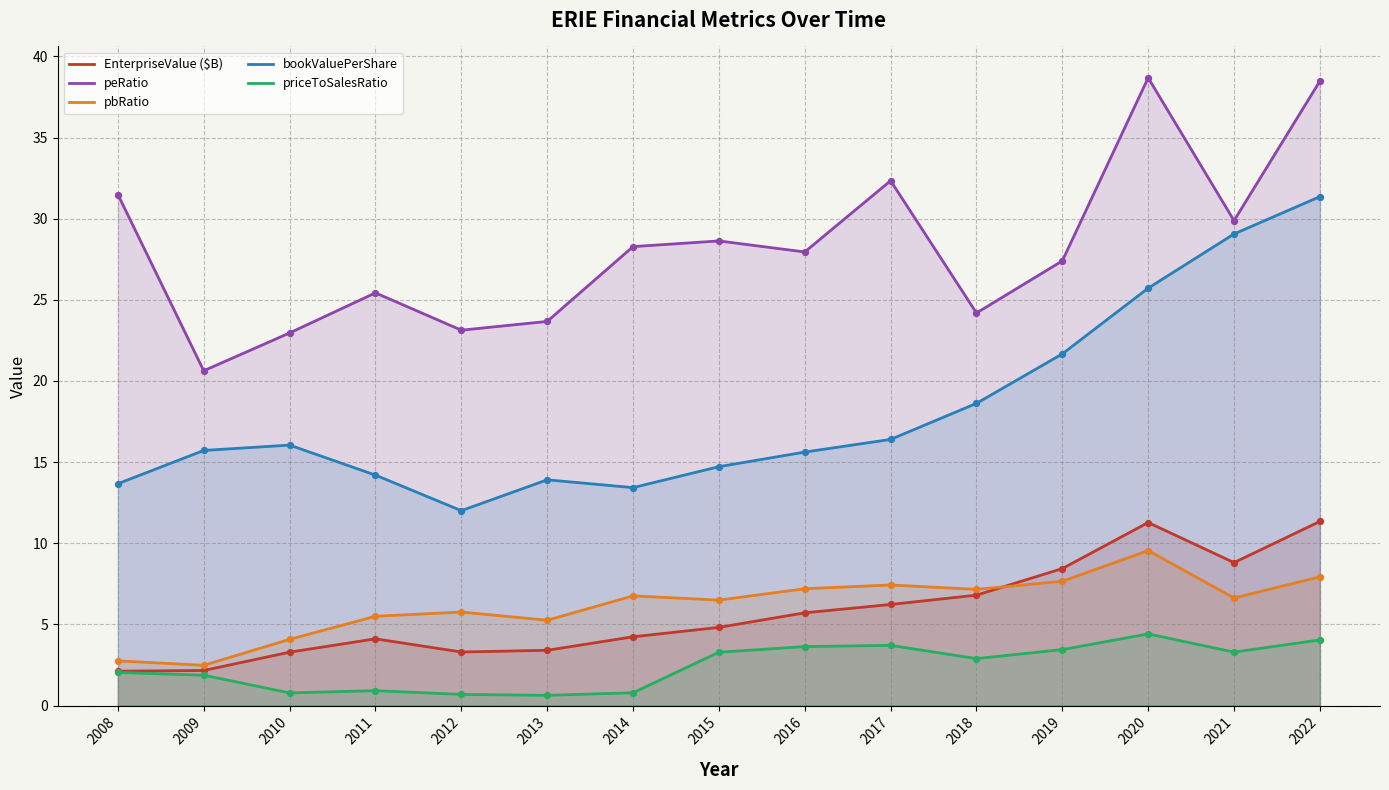

Which series has the widest spread of Y values?

bookValuePerShare